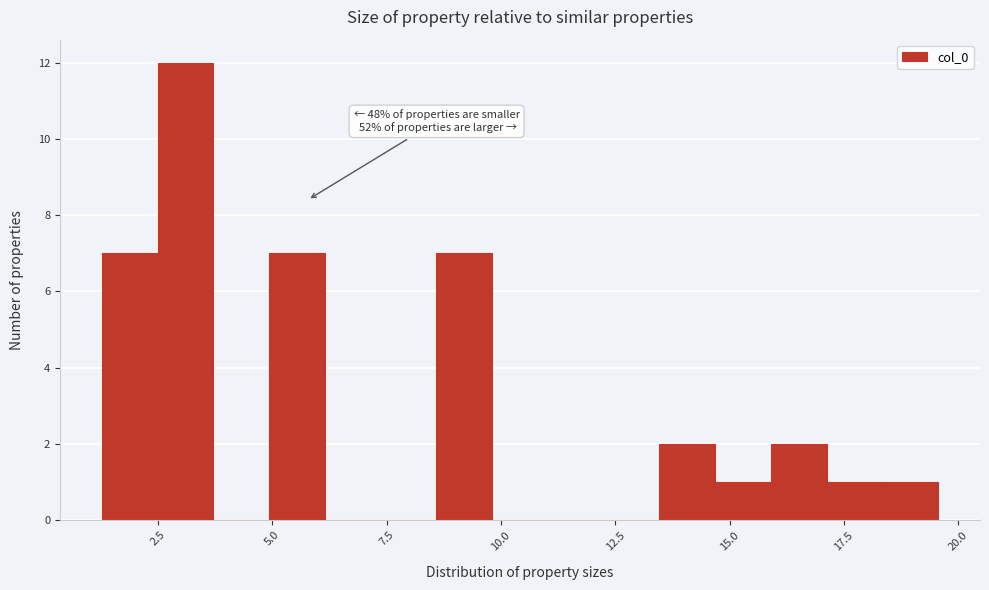

Read against the x-axis, roughly where is the centre of the tallest bar?

3.0